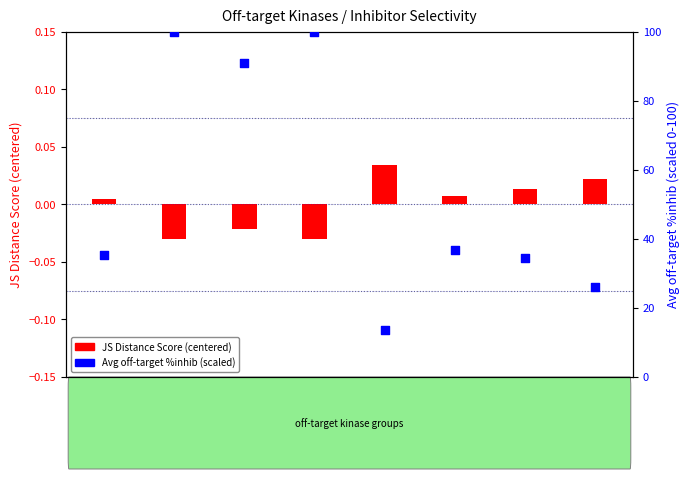

Which series has the largest Y range (max minus min)?

Avg off-target %inhib (scaled)